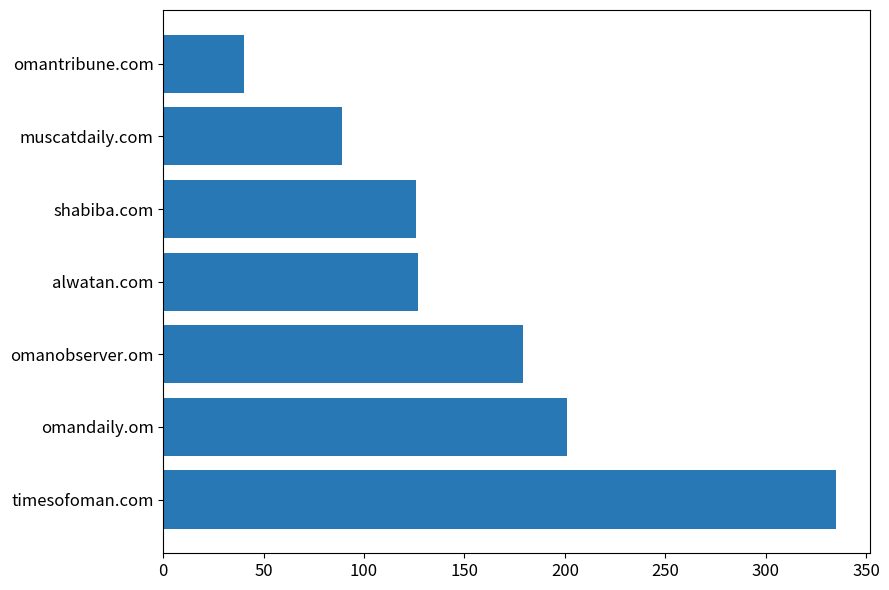

Where is the data nearest to the value 187?

omanobserver.om